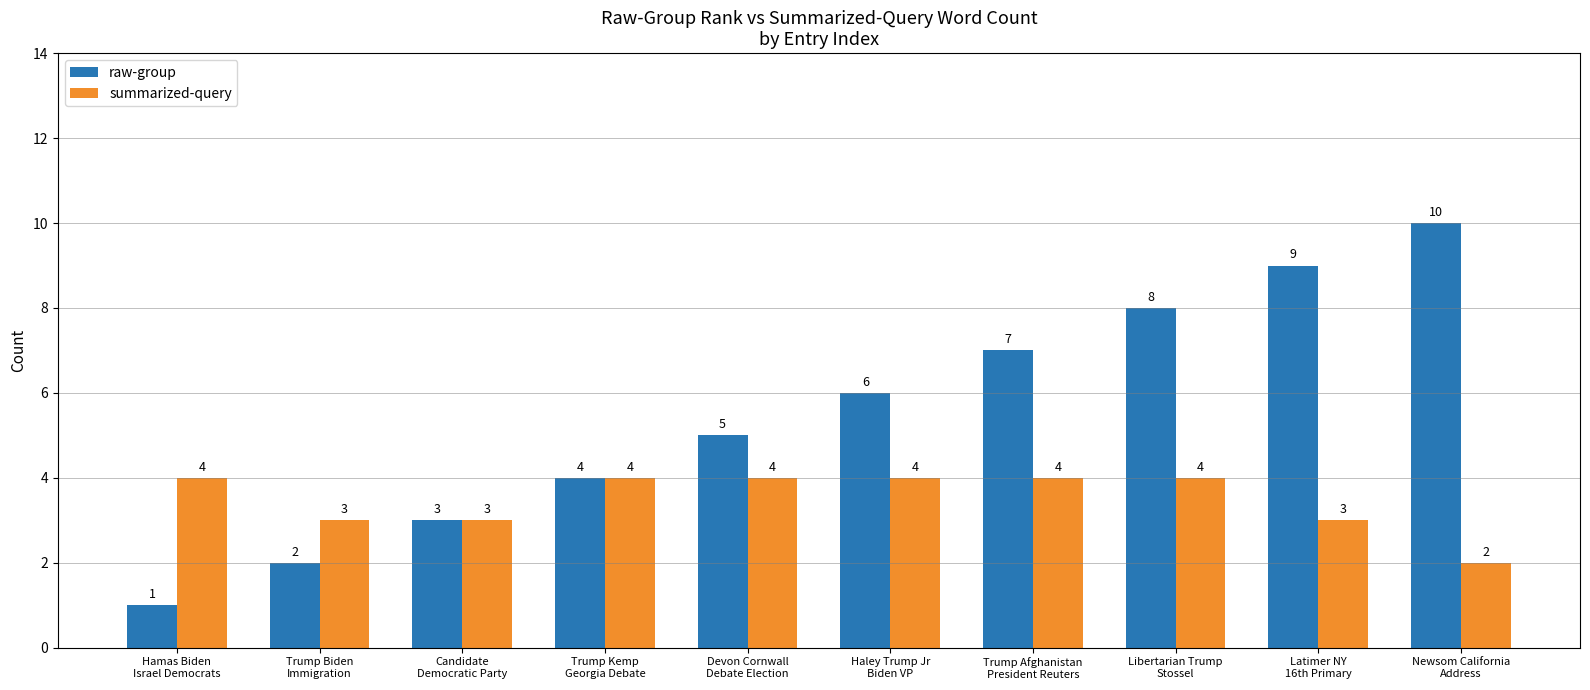

Reading left to right, transcribe all the data shown in this chart.

raw-group: Hamas Biden
Israel Democrats=1	Trump Biden
Immigration=2	Candidate
Democratic Party=3	Trump Kemp
Georgia Debate=4	Devon Cornwall
Debate Election=5	Haley Trump Jr
Biden VP=6	Trump Afghanistan
President Reuters=7	Libertarian Trump
Stossel=8	Latimer NY
16th Primary=9	Newsom California
Address=10
summarized-query: Hamas Biden
Israel Democrats=4	Trump Biden
Immigration=3	Candidate
Democratic Party=3	Trump Kemp
Georgia Debate=4	Devon Cornwall
Debate Election=4	Haley Trump Jr
Biden VP=4	Trump Afghanistan
President Reuters=4	Libertarian Trump
Stossel=4	Latimer NY
16th Primary=3	Newsom California
Address=2